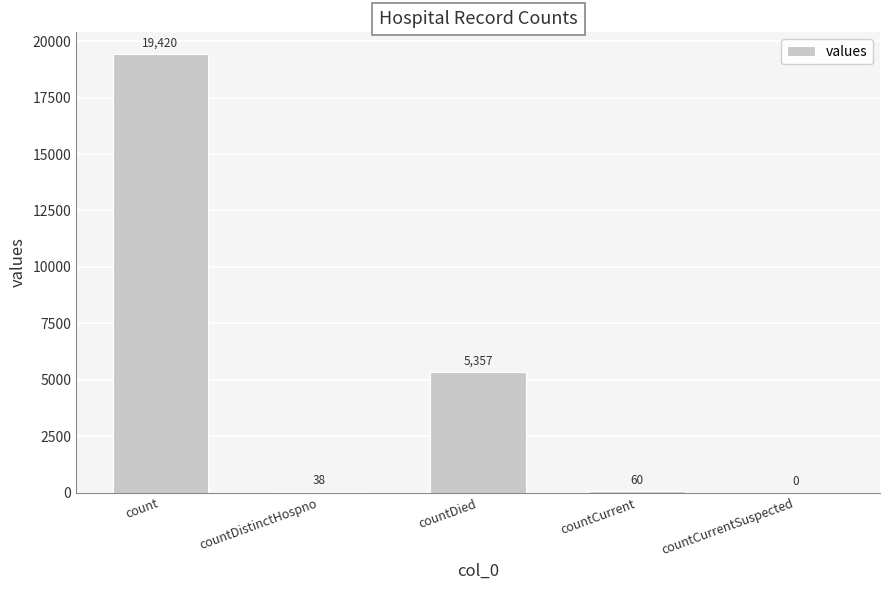

Where is the data nearest to the value 9710?

countDied